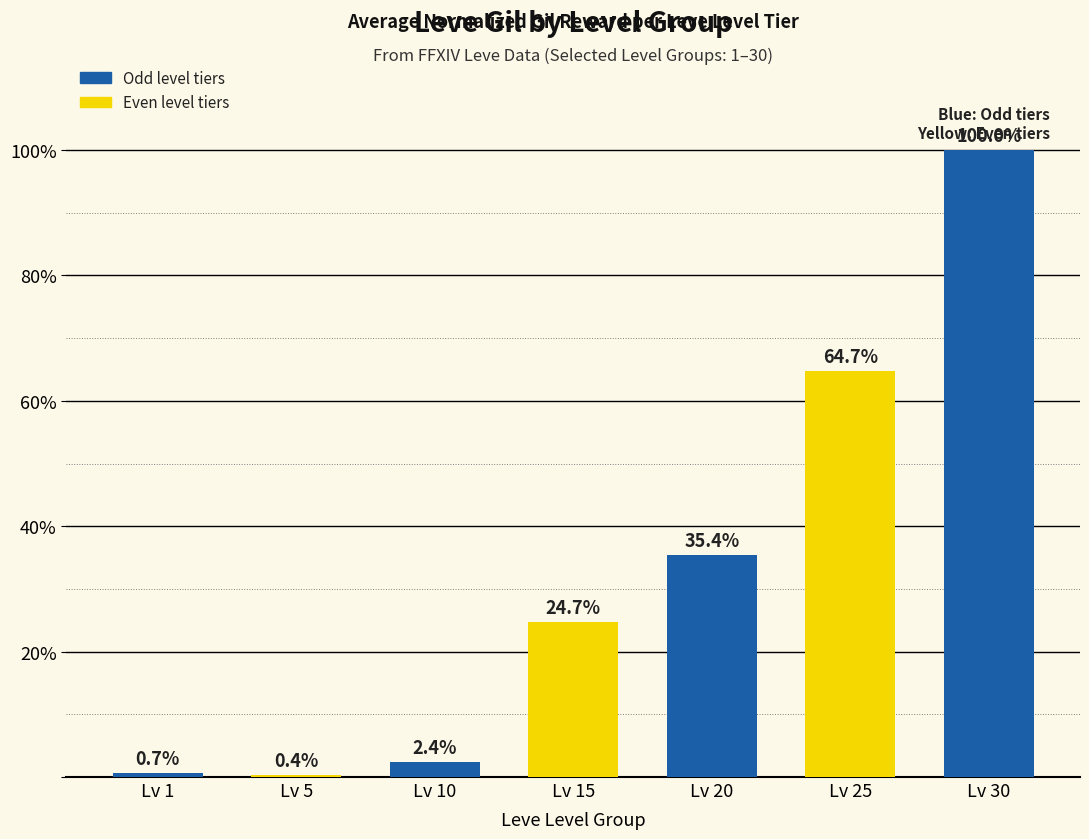

Which has a higher value, Lv 1 or Lv 15?

Lv 15